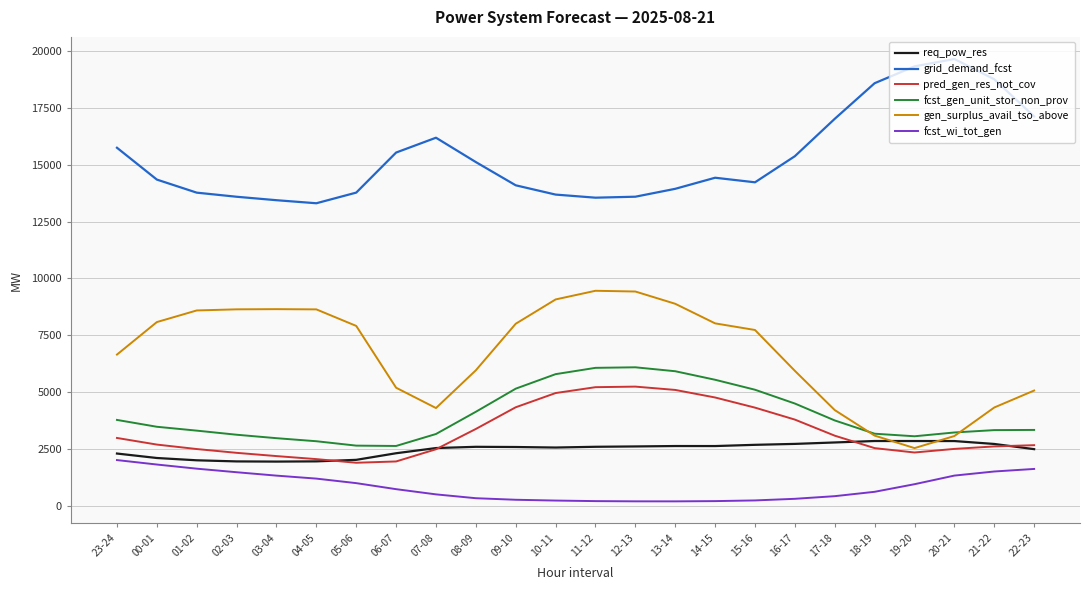

What is the difference between the highest and lowest values at 13-14?

13739